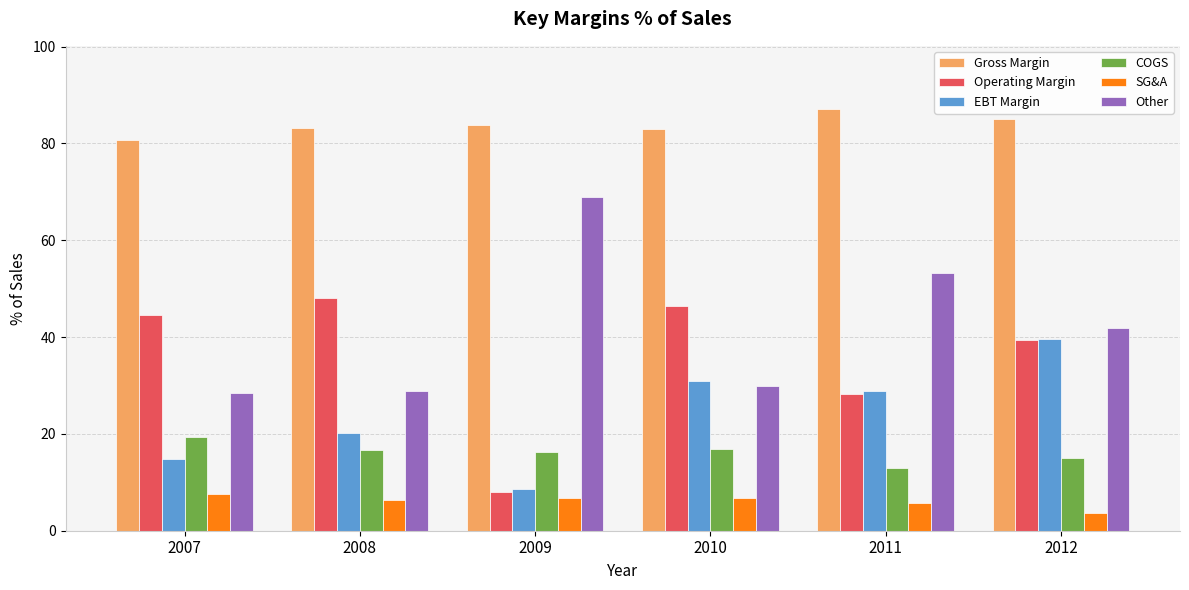

Is it true that Gross Margin equals 28.9 at 2008?

False